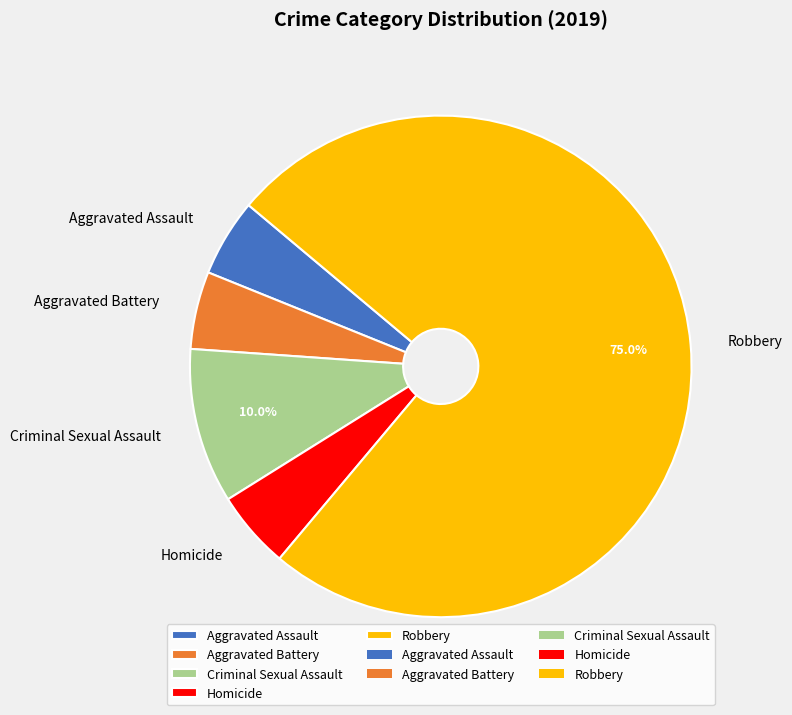

Is there any slice that represents more than half of the pie?

Yes